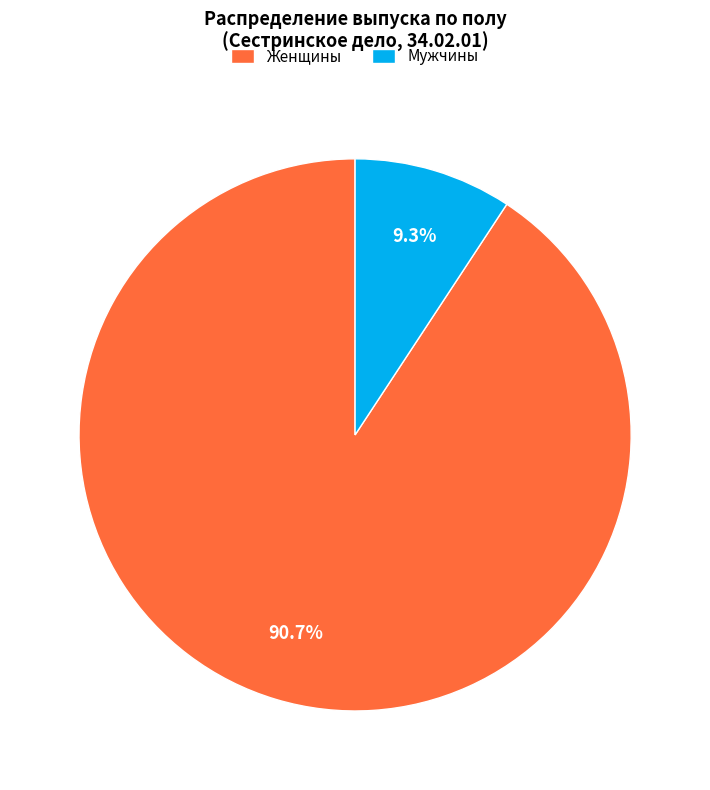

How many segments does this pie chart have?

2